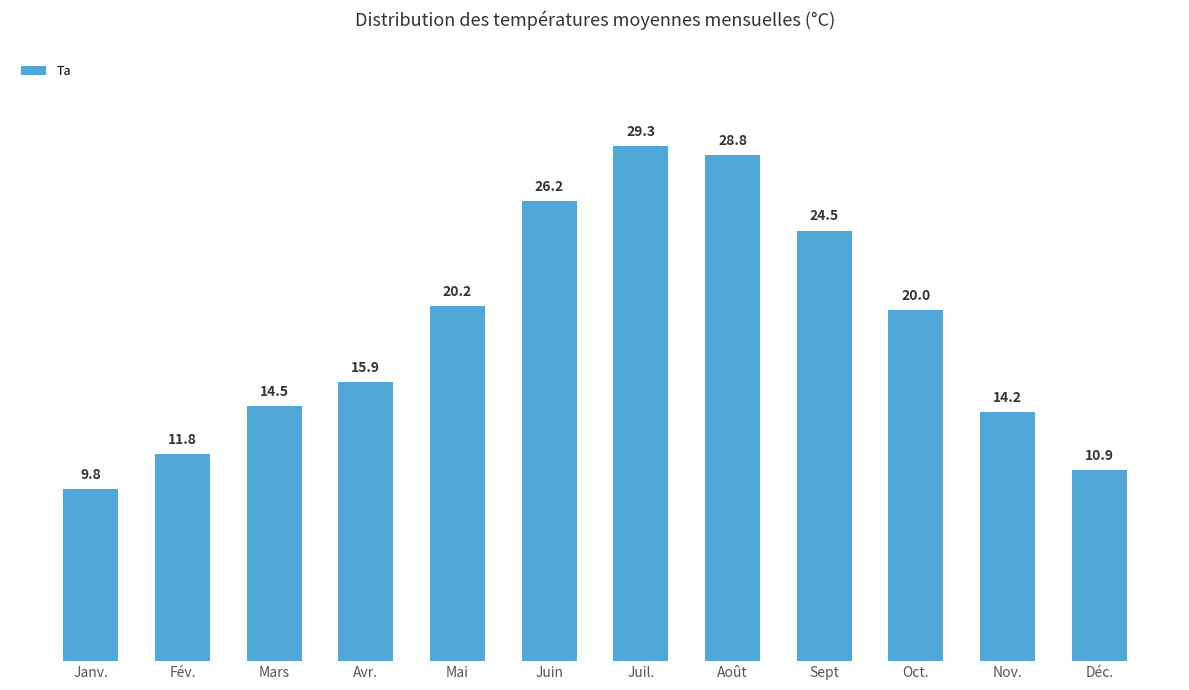

What is the difference between the maximum and second lowest values?

18.4